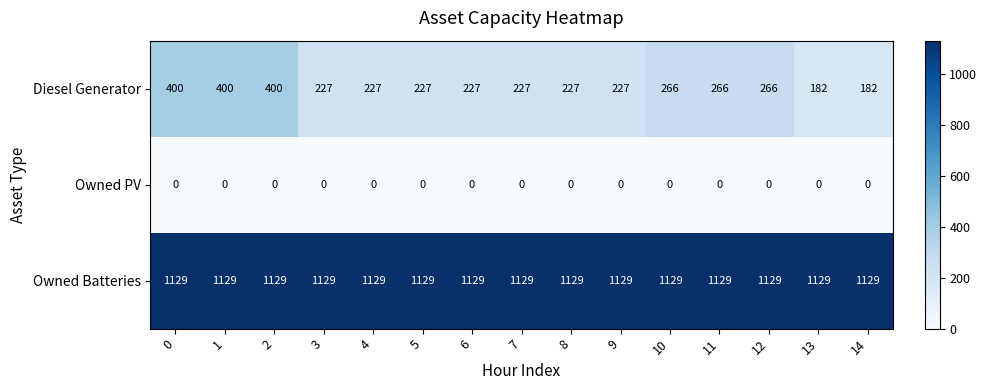

Rank the series at 3 from lowest to highest value.

Owned PV, Diesel Generator, Owned Batteries